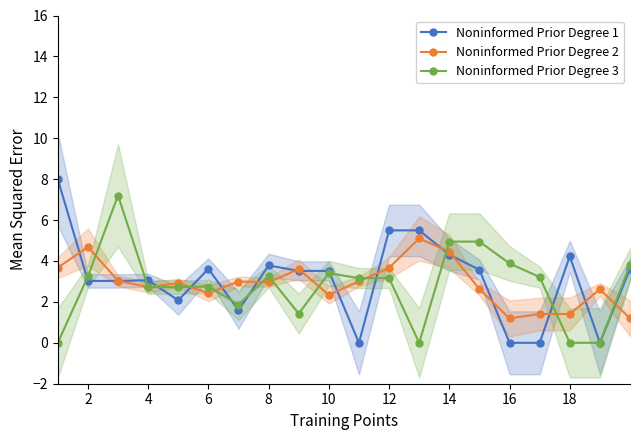

Does the chart display data point markers on the line(s)?

Yes